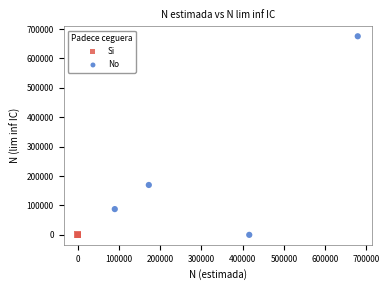

Which series has the largest Y range (max minus min)?

No